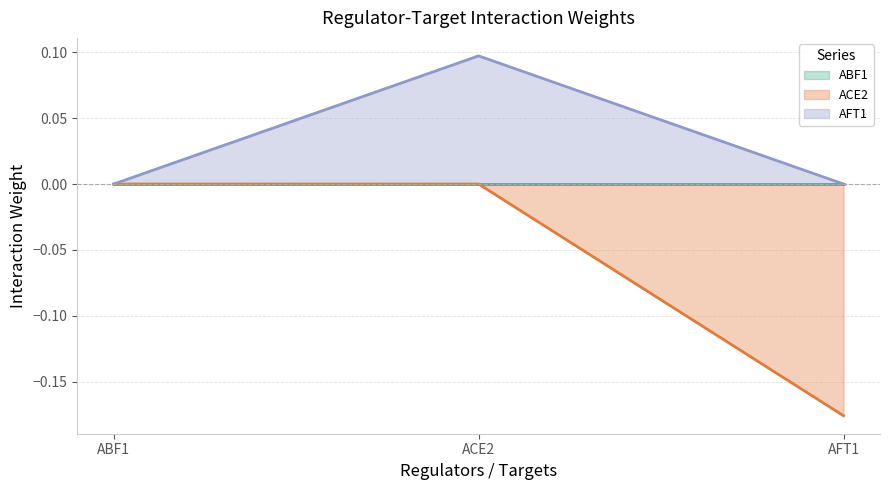

Which series has the largest range (max minus min)?

ACE2